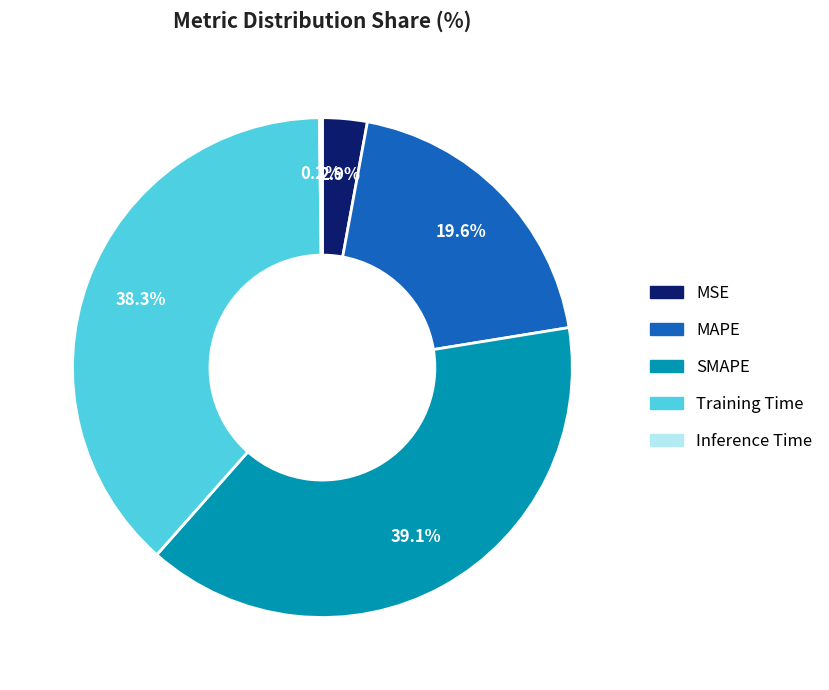

What percentage is NOT represented by SMAPE?

60.9%